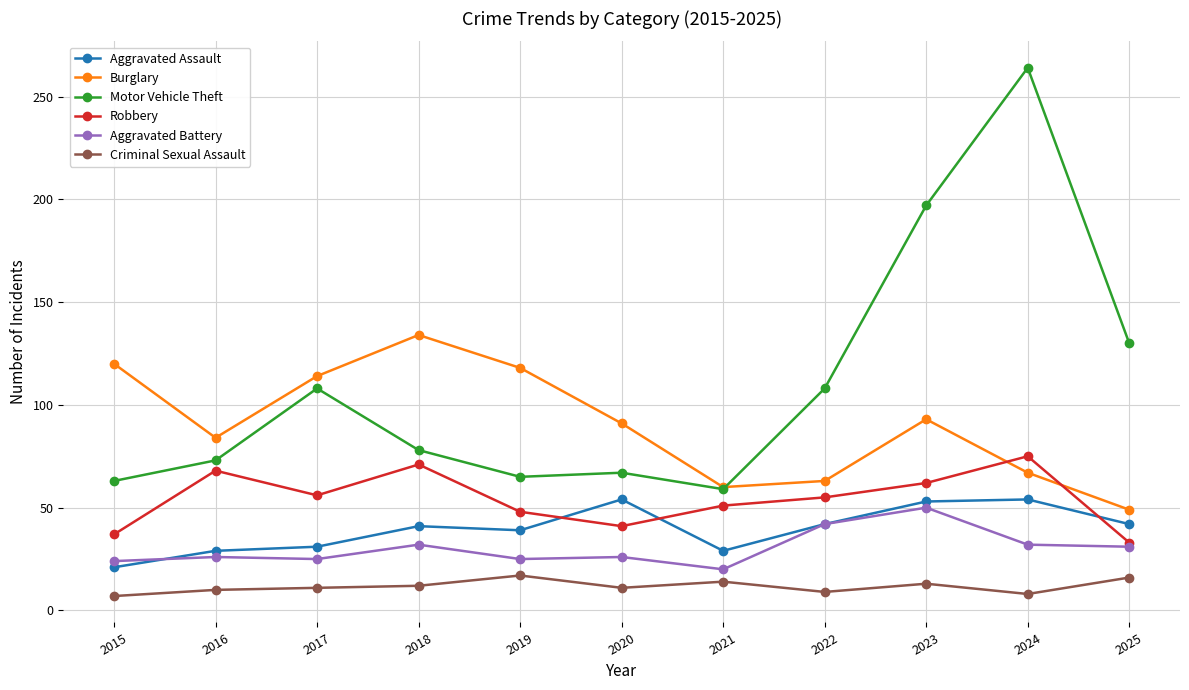

What is the value of the Motor Vehicle Theft point at the 5th from the left?

65